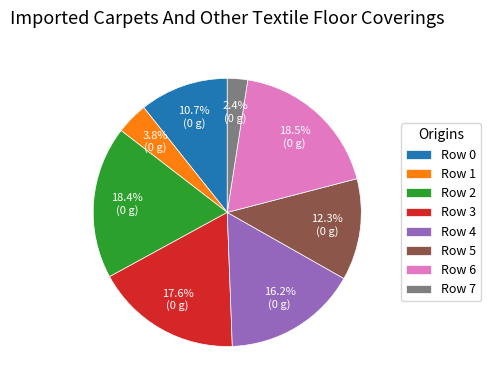

Which has a higher value, Row 5 or Row 1?

Row 5